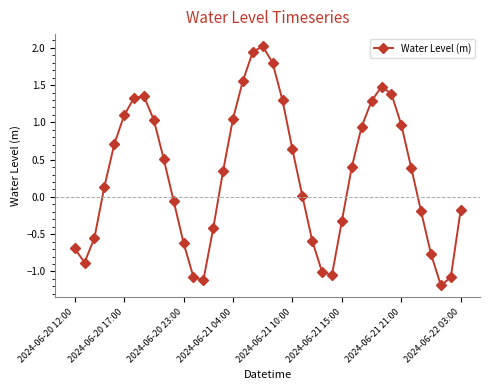

What is the difference between the maximum and minimum values?

3.2